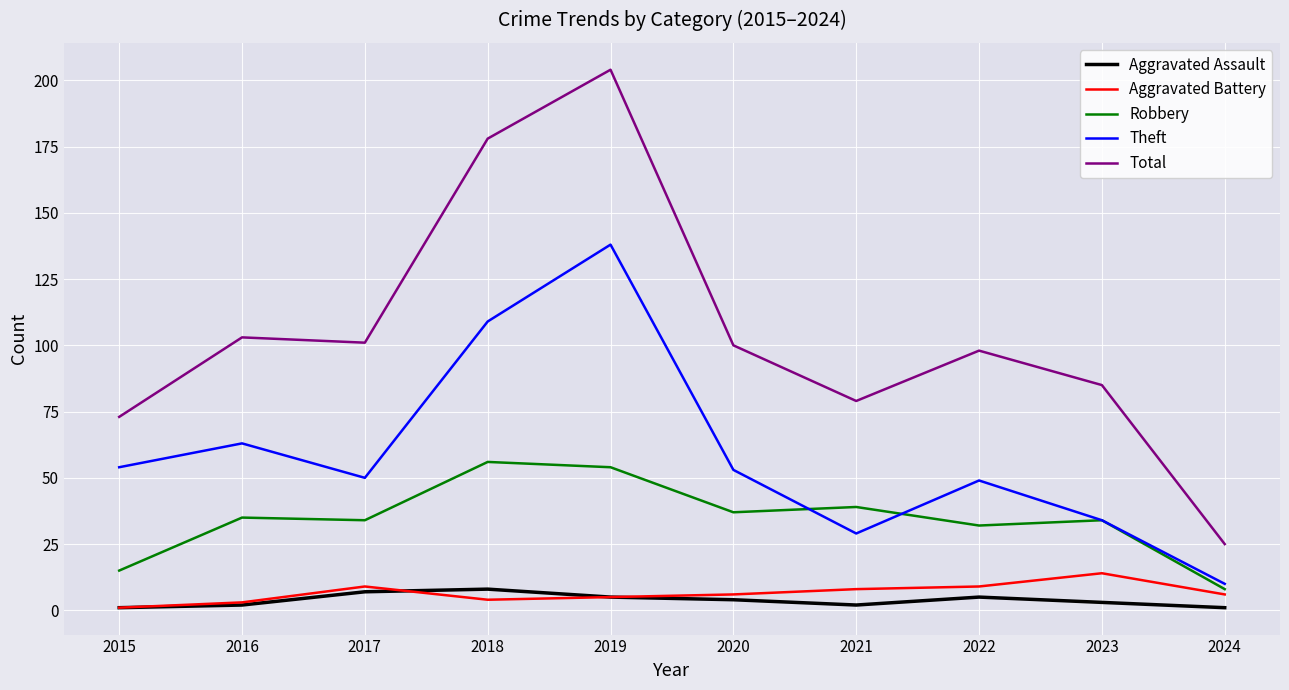

What is the spread (max minus min) of values at 2022?

93